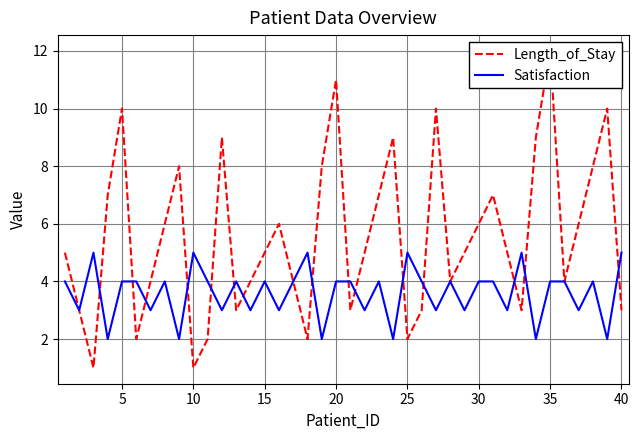

What is the highest value of the Satisfaction series?

5